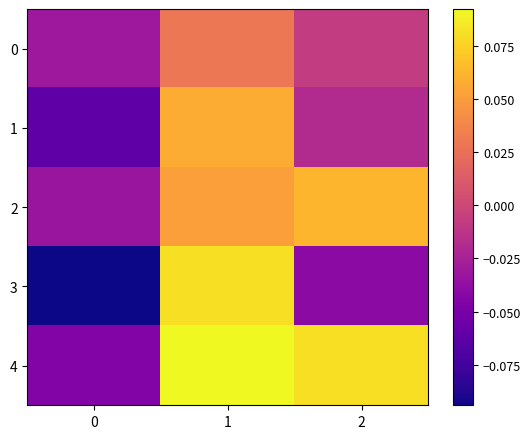

At which category is the sum across all series the highest?

1